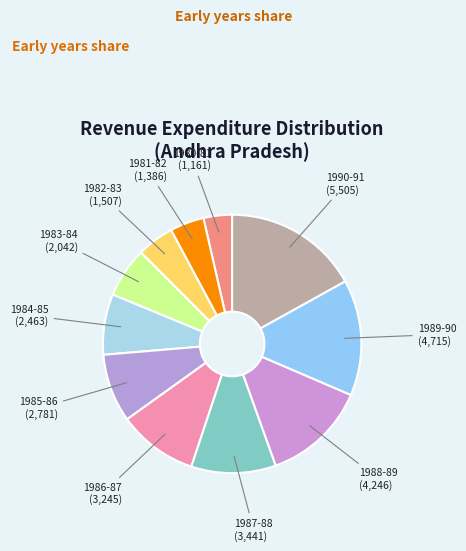

How many segments does this pie chart have?

11